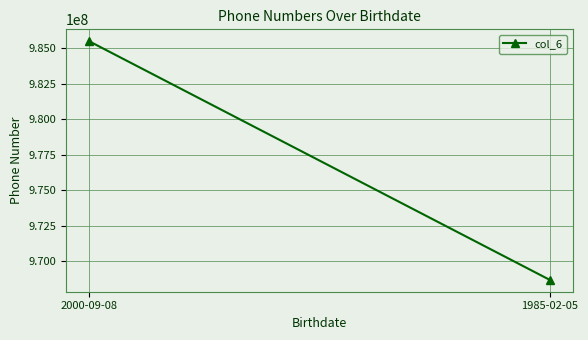

Reading right to left, extract all data points from this chart.

968686868	985478785